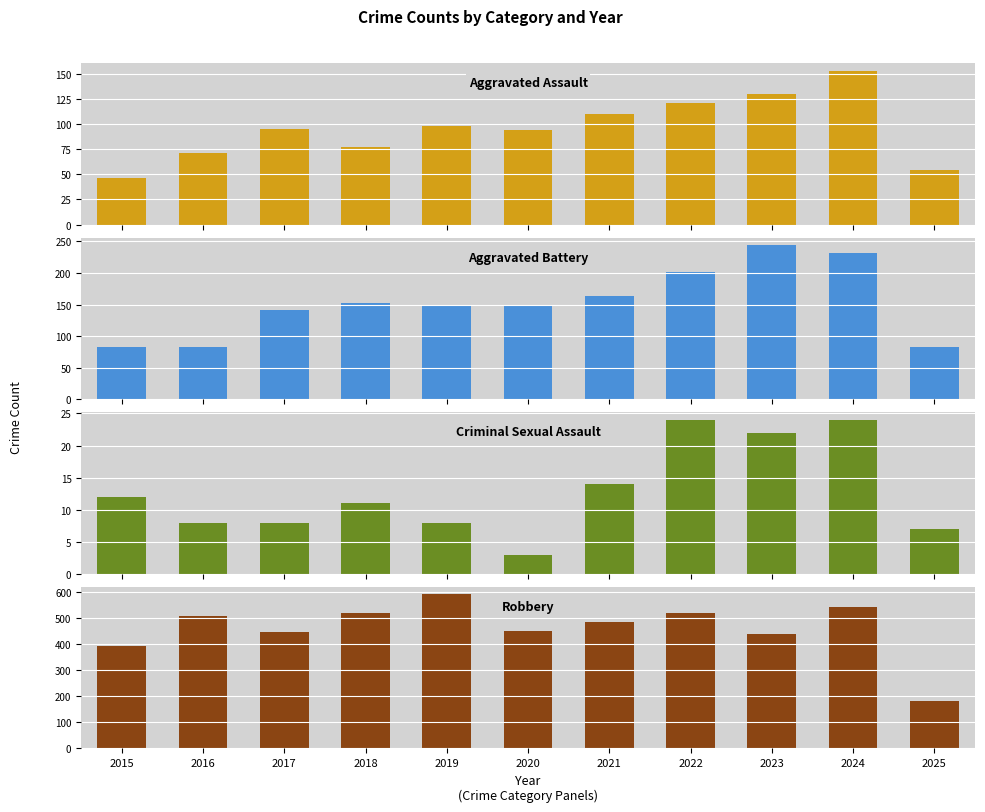

What is the sum of all Robbery values?

5081